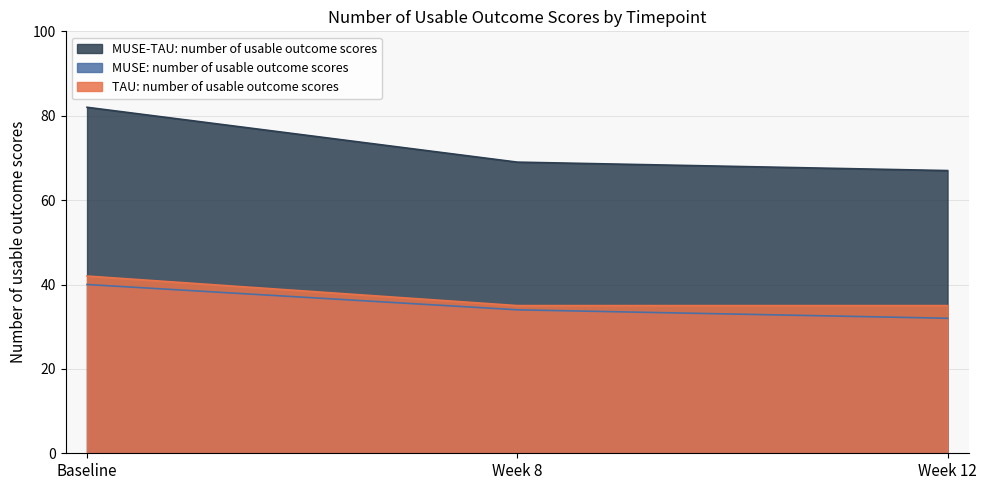

The value of TAU: number of usable outcome scores at Week 12 is 35. True or false?

True